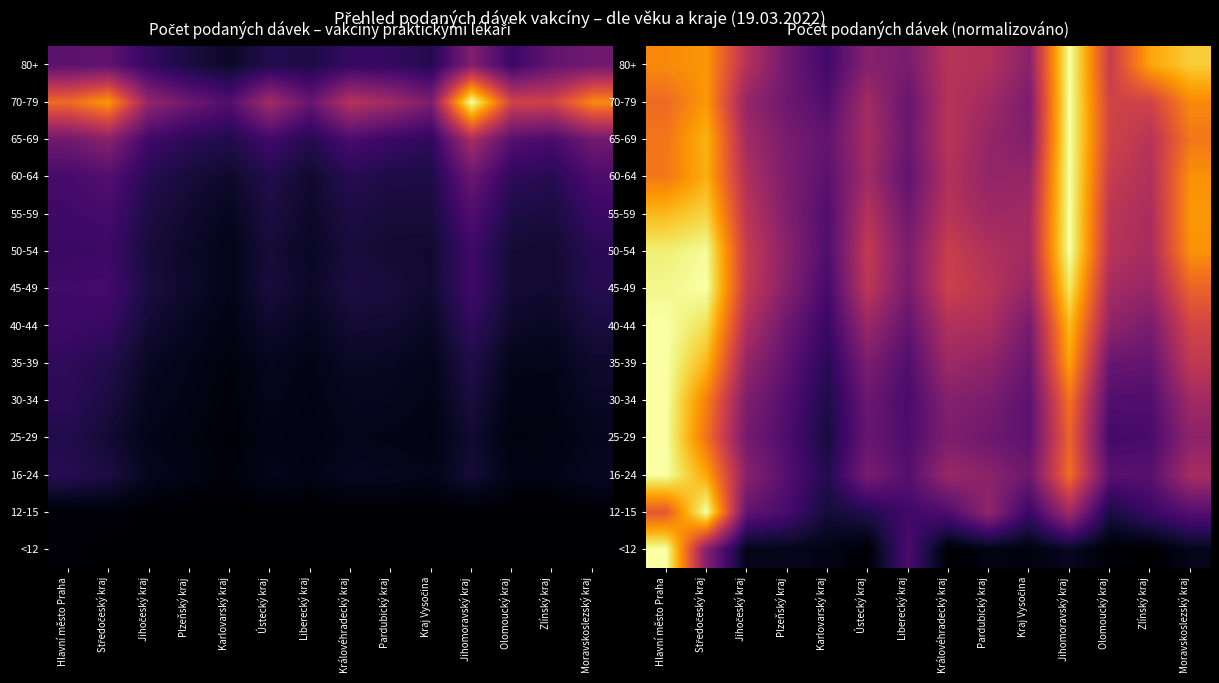

Rank the series at Kraj Vysočina from lowest to highest value.

<12, 12-15, 30-34, 25-29, 35-39, 16-24, 40-44, 70-79, 65-69, 80+, 45-49, 60-64, 55-59, 50-54